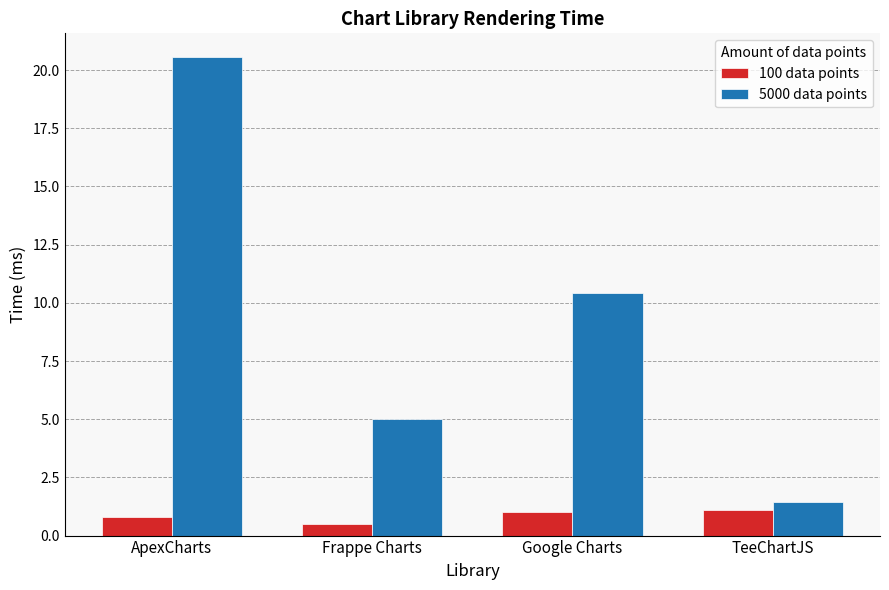

Where is 5000 data points nearest to the value 10?

Google Charts